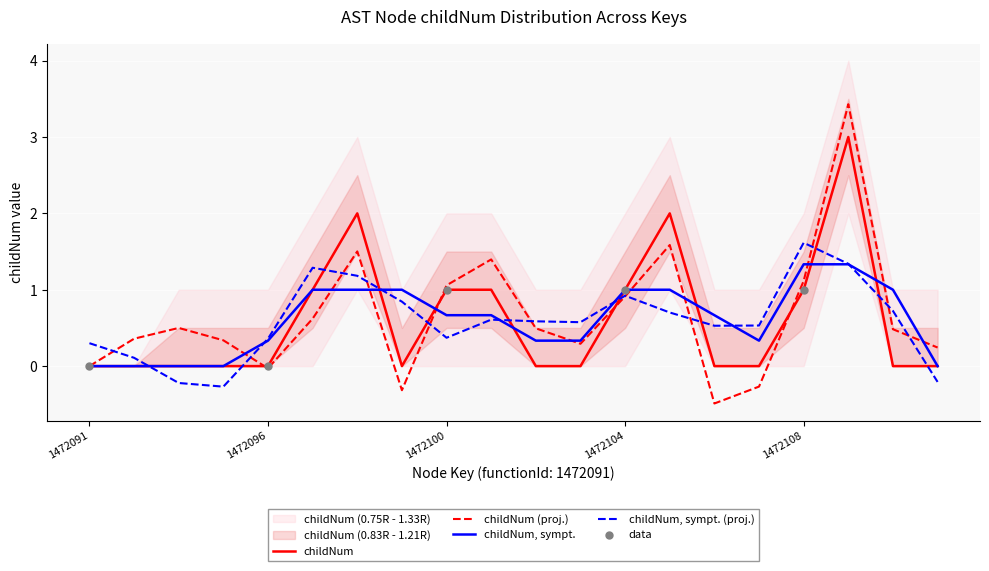

At how many categories does at least one series exceed 1?

8